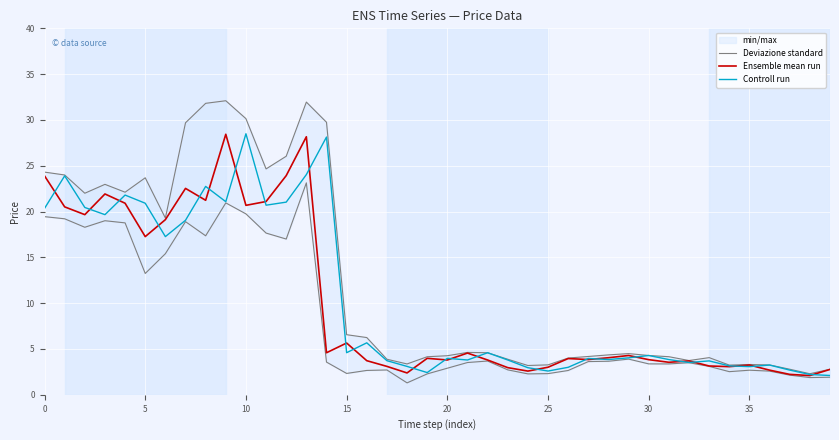

Read the Deviazione standard value at 24.

3.2